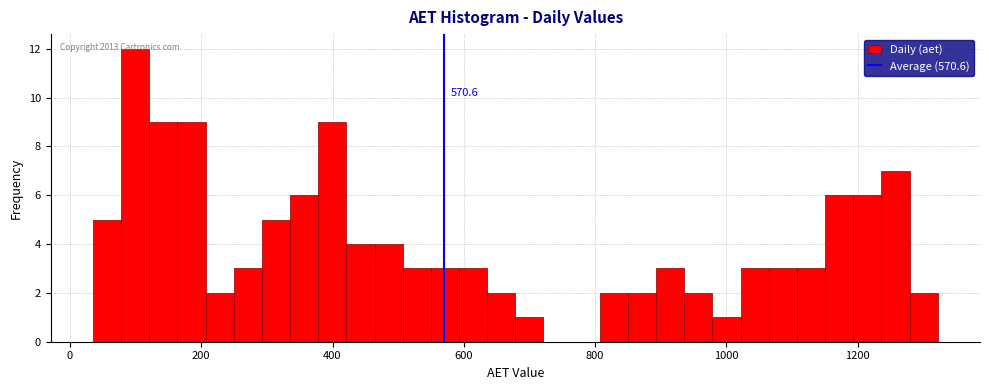

Around what value on the x-axis is the tallest bar? Give the approximate position of its centre, as read against the axis.

100